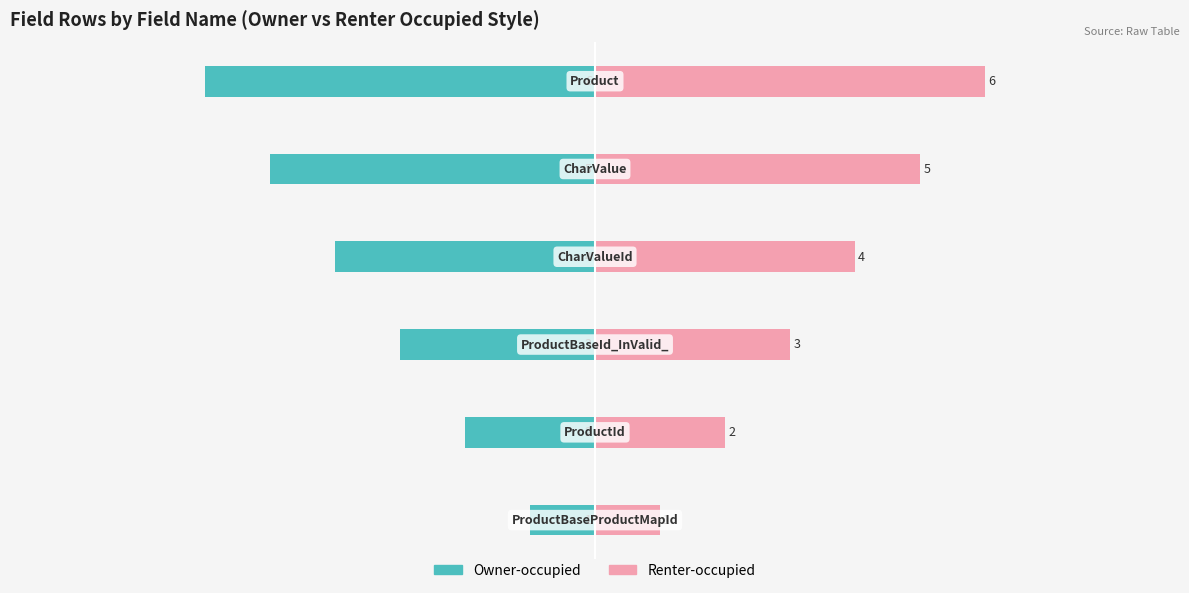

The Renter-occupied series shows 1 at 2. True or false?

False